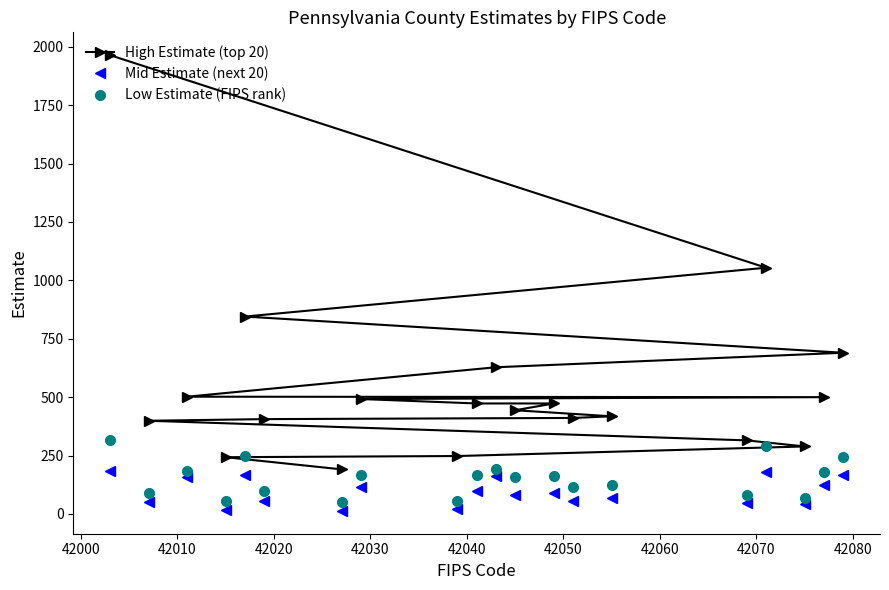

What is the difference between the maximum and second lowest values in the Low Estimate (FIPS rank) series?

261